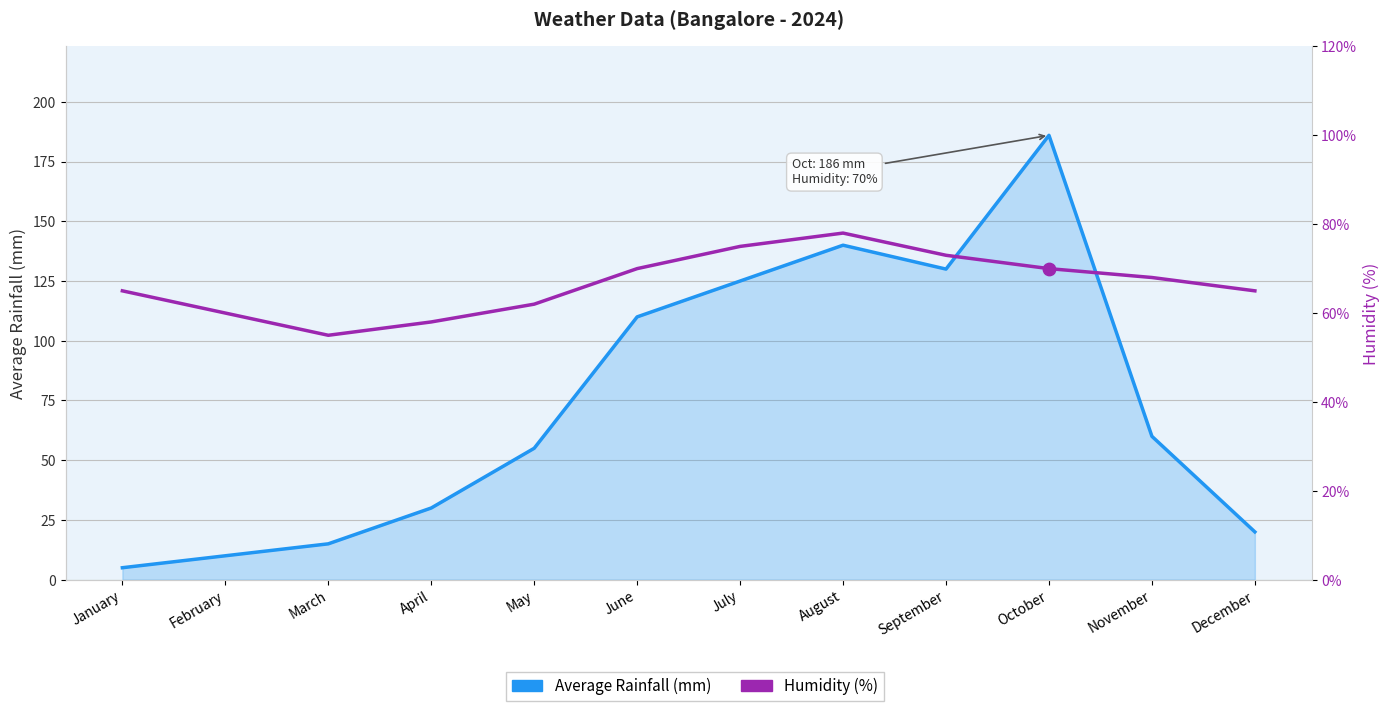

Which series has the largest Y range (max minus min)?

Average Rainfall (mm)